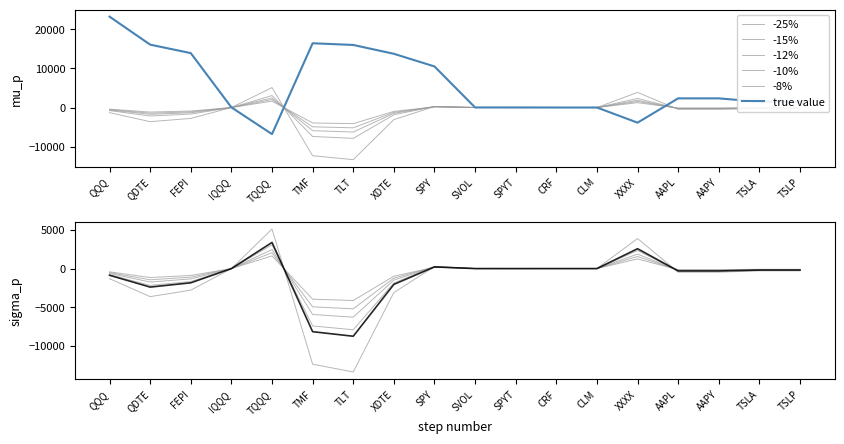

Which series has the largest range (max minus min)?

Dollar Delta